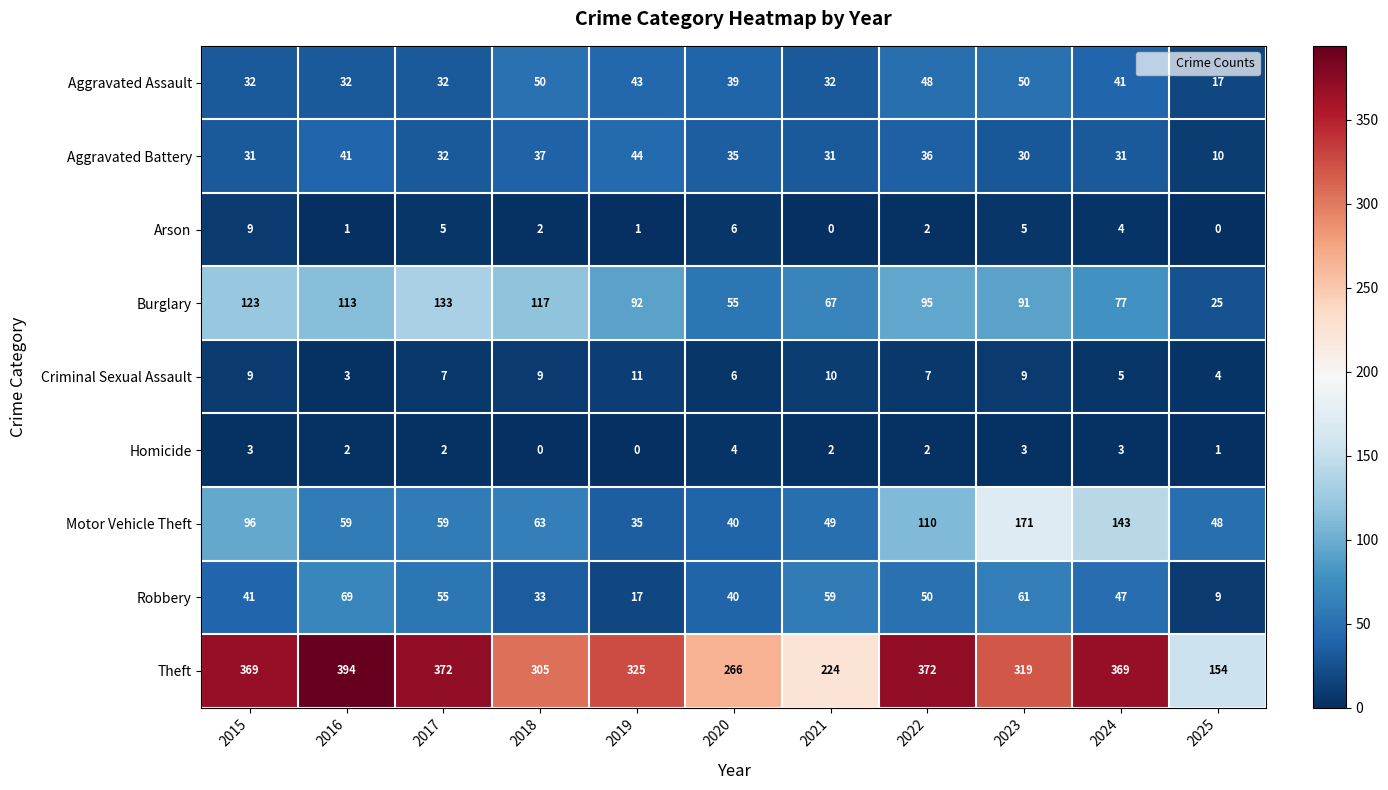

What is the spread (max minus min) of values at 2017?

370